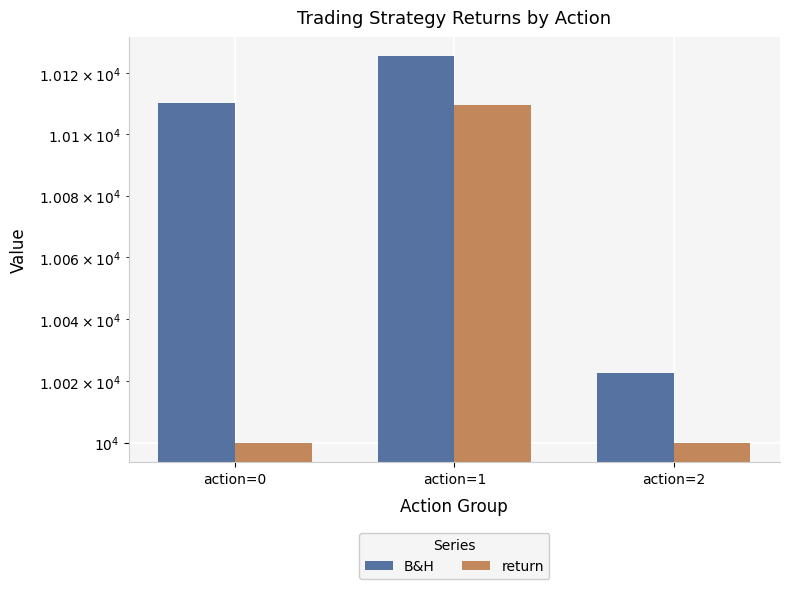

What is the value of the B&H bar at the 2nd from the left?

10125.4